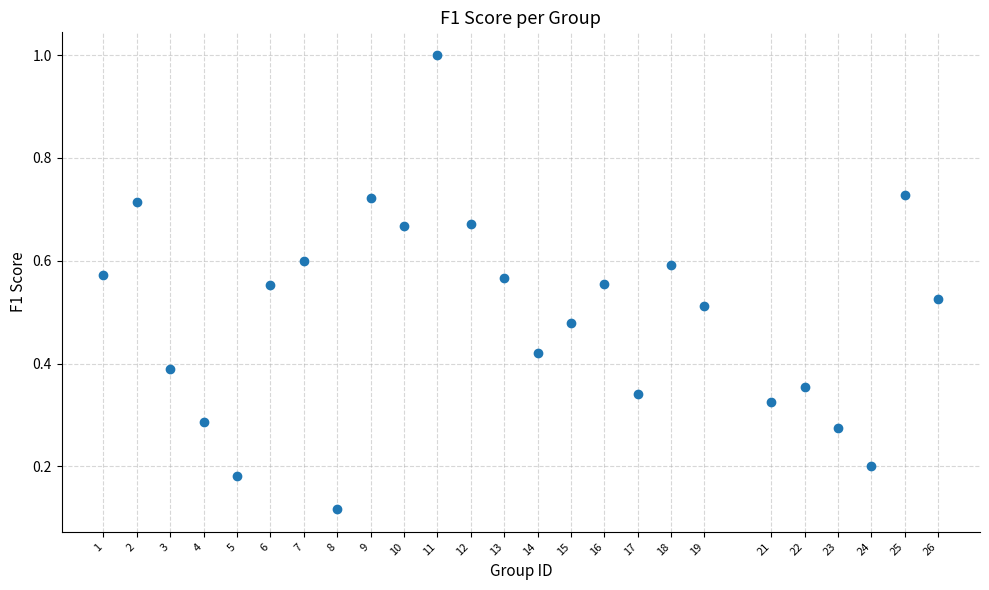

What is the range of Y values (max minus min)?

0.9